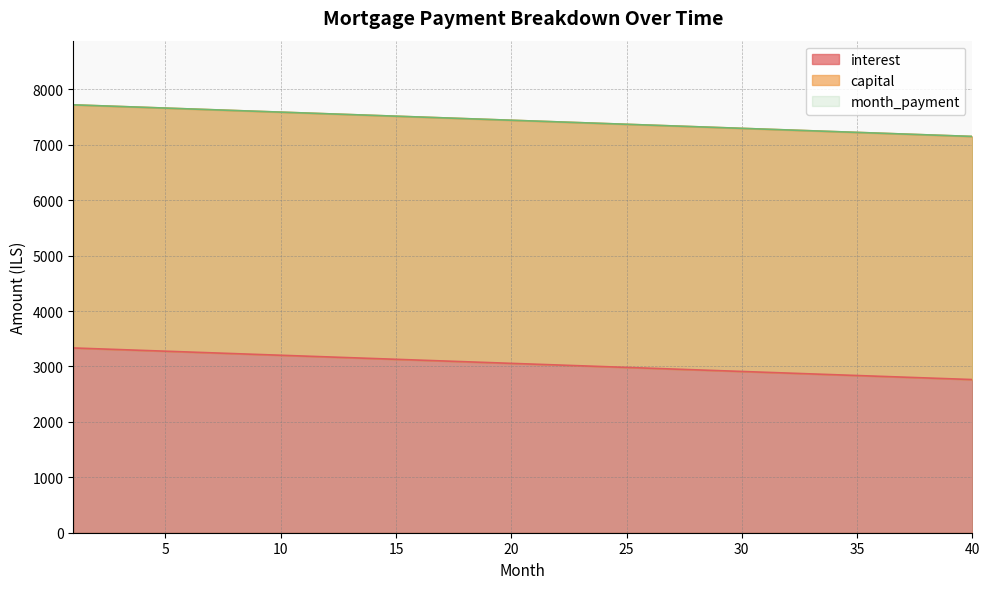

Where is interest nearest to the value 3048?

21